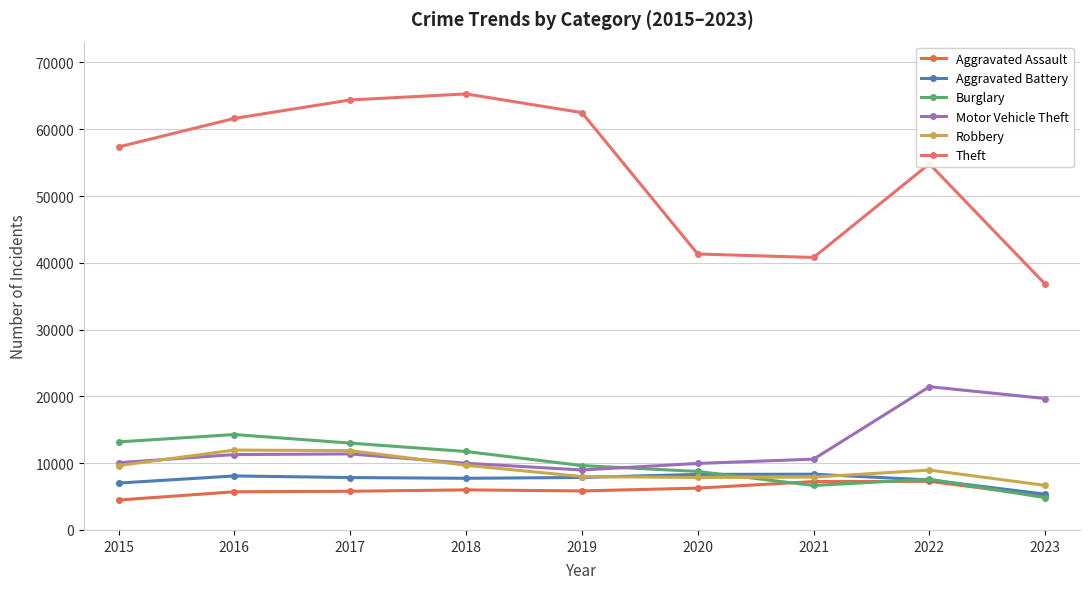

How many lines are shown in the chart?

6